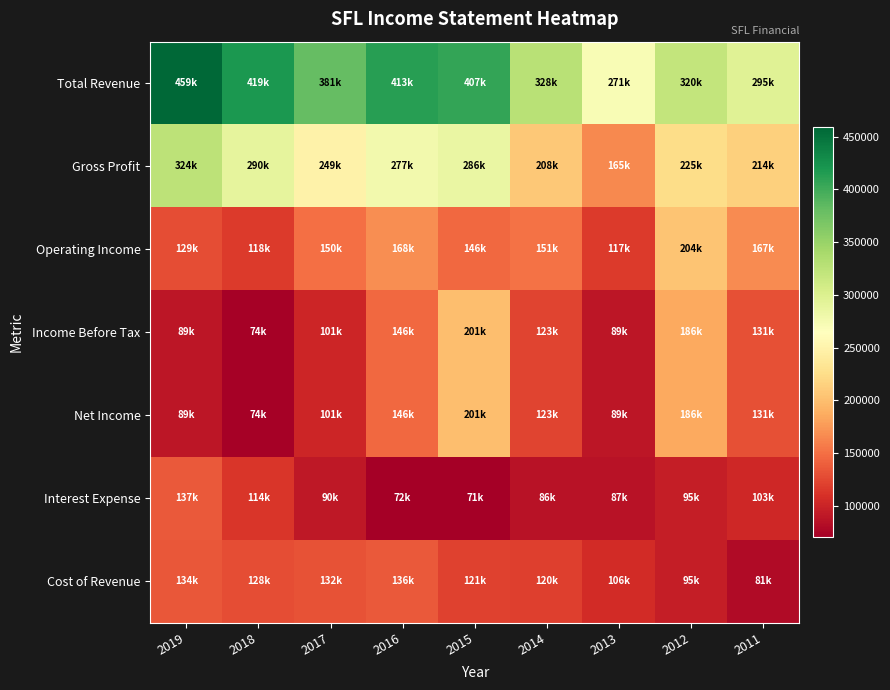

What is the minimum value shown in the chart?

70600